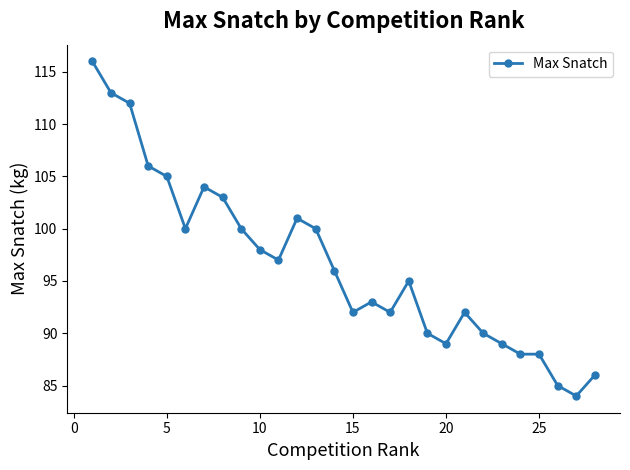

Reading left to right, extract all data points from this chart.

116	113	112	106	105	100	104	103	100	98	97	101	100	96	92	93	92	95	90	89	92	90	89	88	88	85	84	86